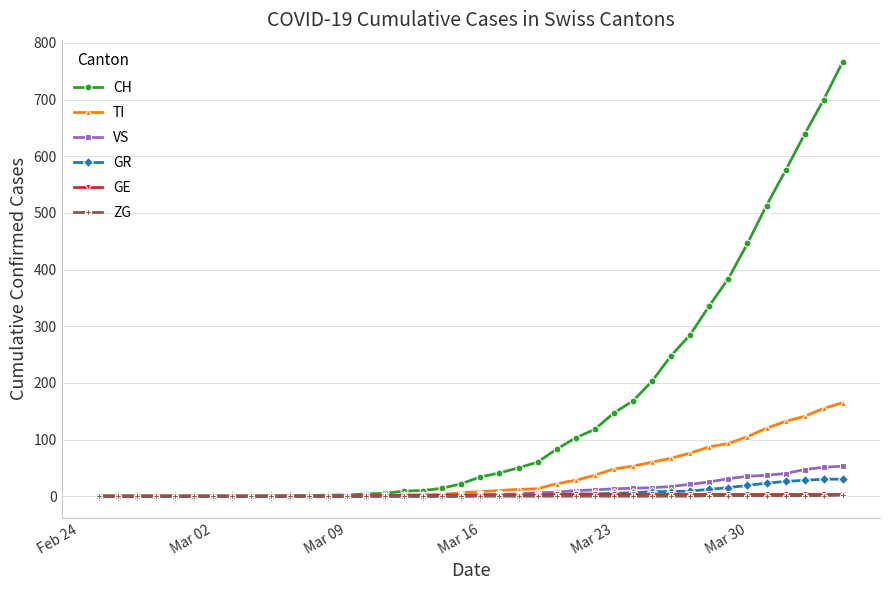

What are all the series names shown in the legend?

CH, TI, VS, GR, GE, ZG